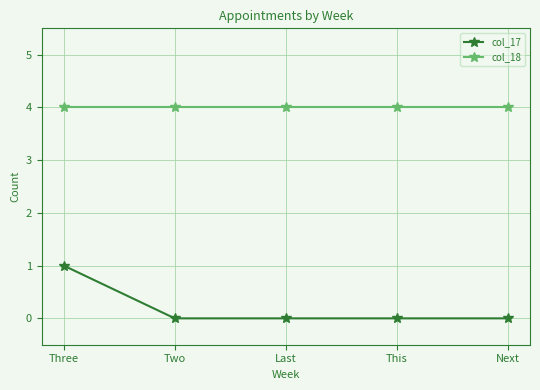

How many distinct data groups are displayed?

2